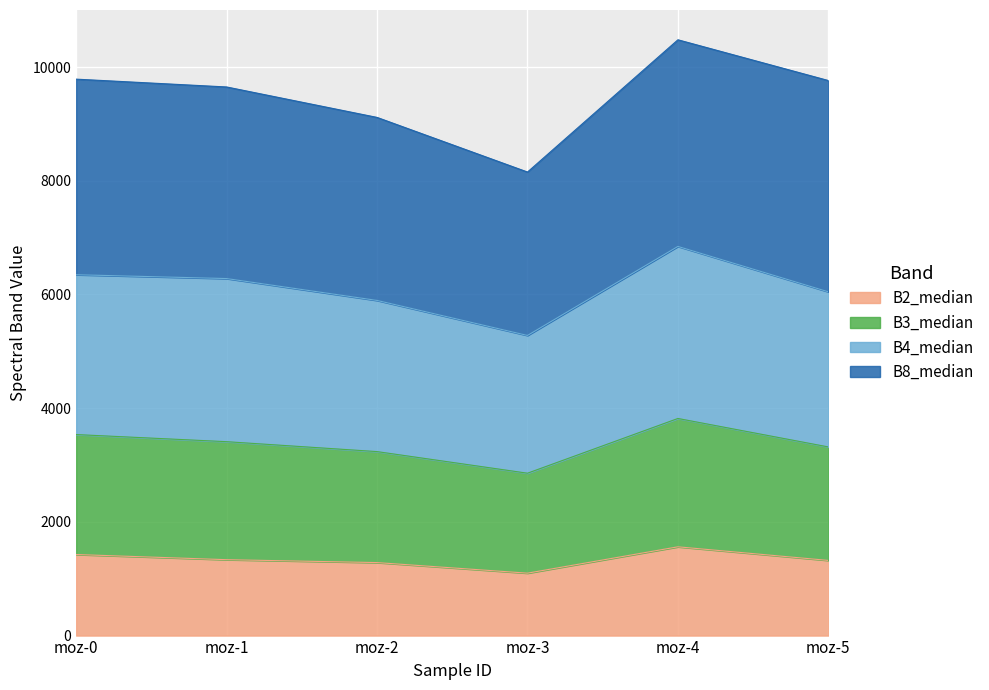

What is the minimum value for B2_median?

1098.0